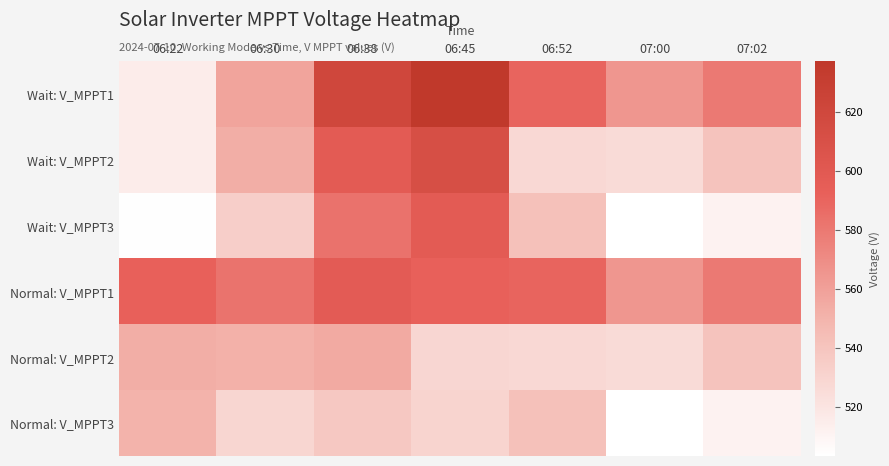

Which series has the widest spread of values?

Wait: V_MPPT1